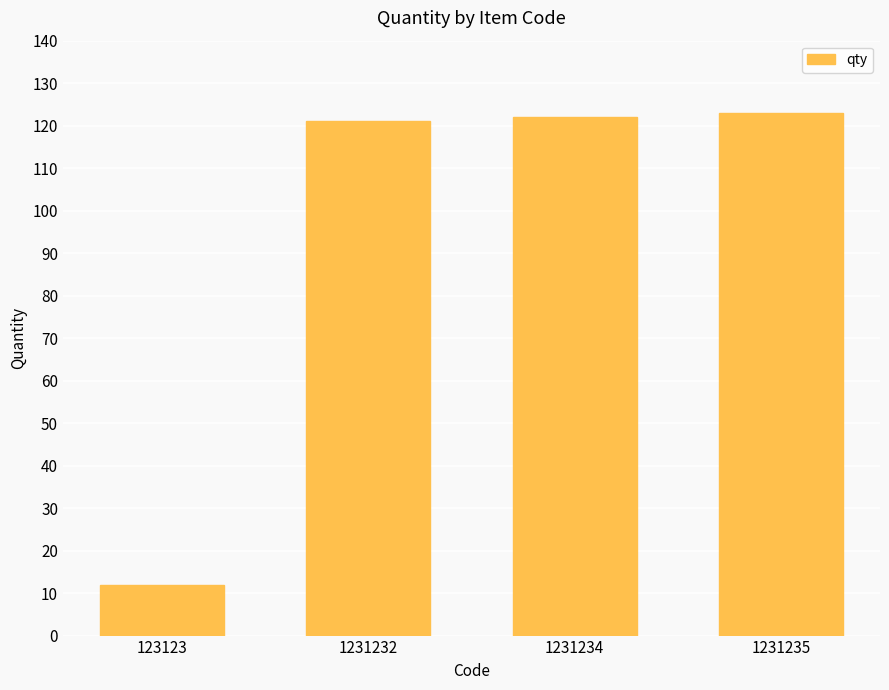

What is the minimum value shown in the chart?

12